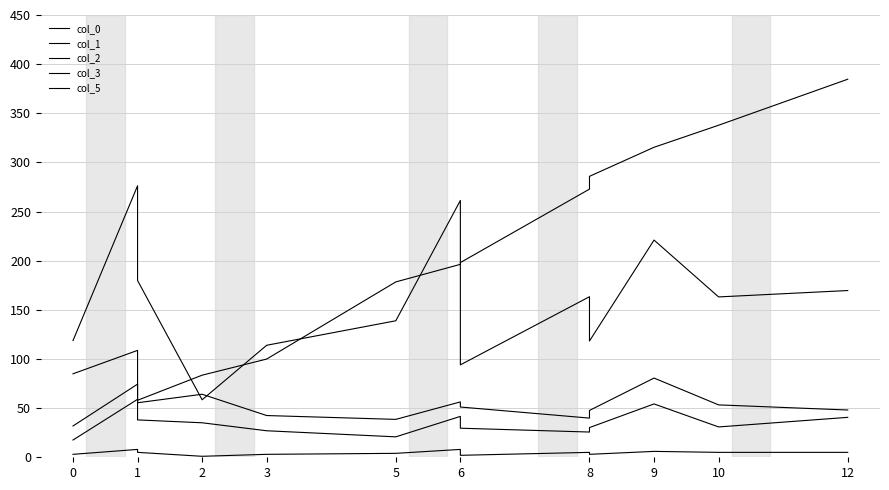

Which series has the widest spread of values?

col_0